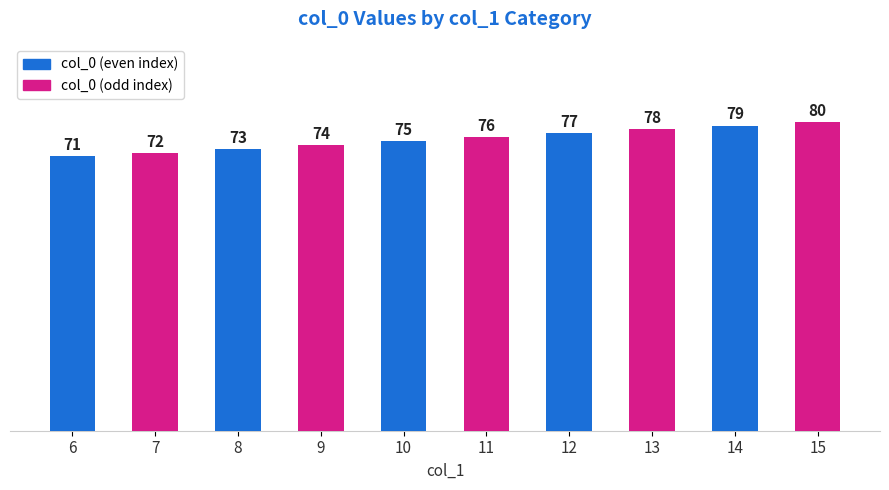

What is the value of the 3rd bar from the left?

73